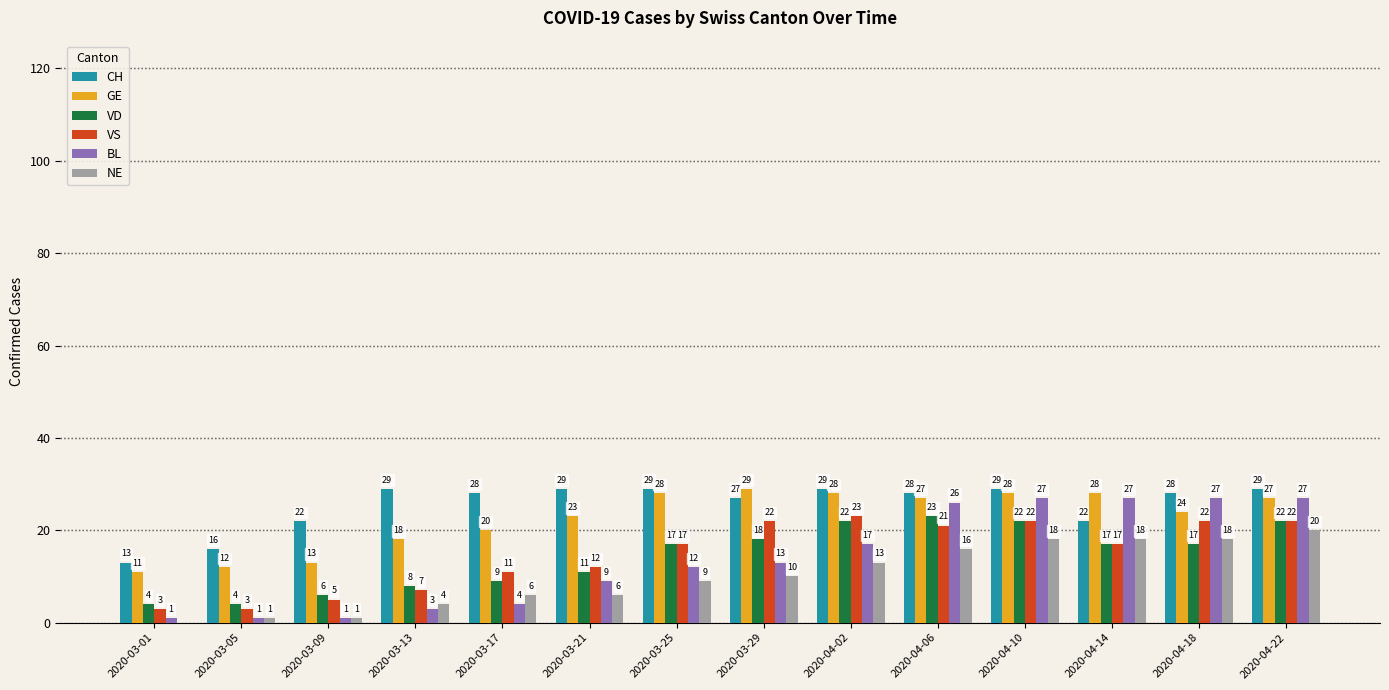

True or false: BL has a value of 27 at 2020-04-10.

True